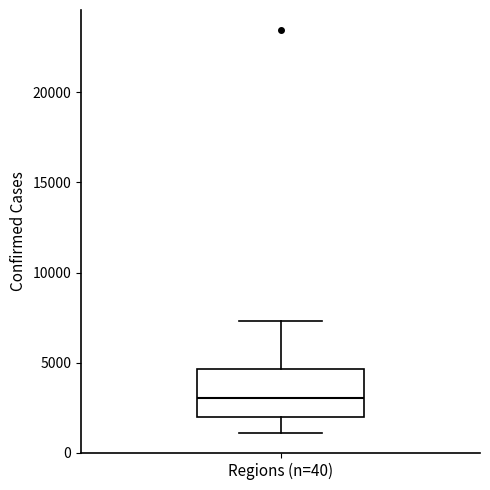

Read this box plot against the y-axis: the position of the median line, the range covered by the box, and the ends of both whiskers. The values are not printed on the chart, so give them approximately, as read against the axis.

median 3000, box 2000 to 4500, whiskers 1000 to 7500